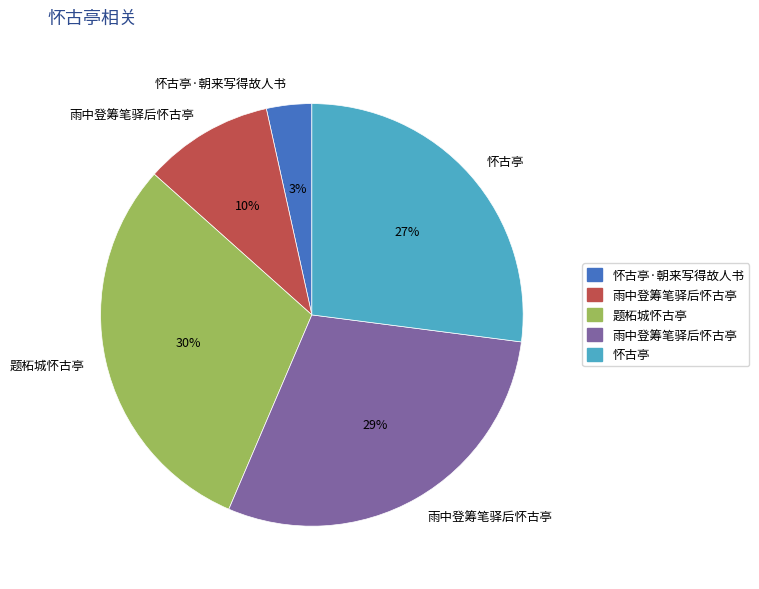

To the nearest percent, what is the average slice percentage?

20%